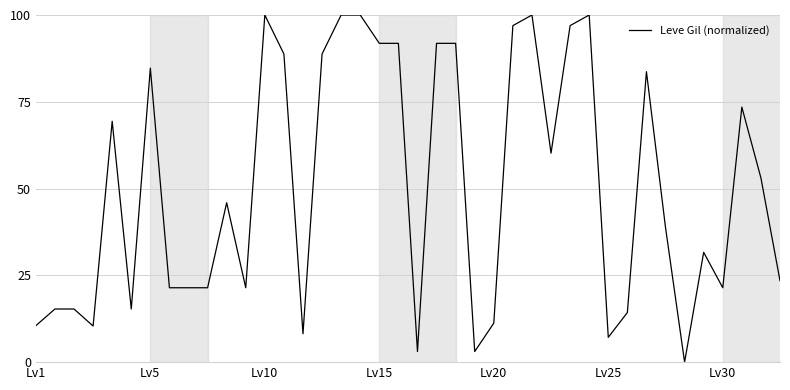

What is the maximum value shown in the chart?

100.0